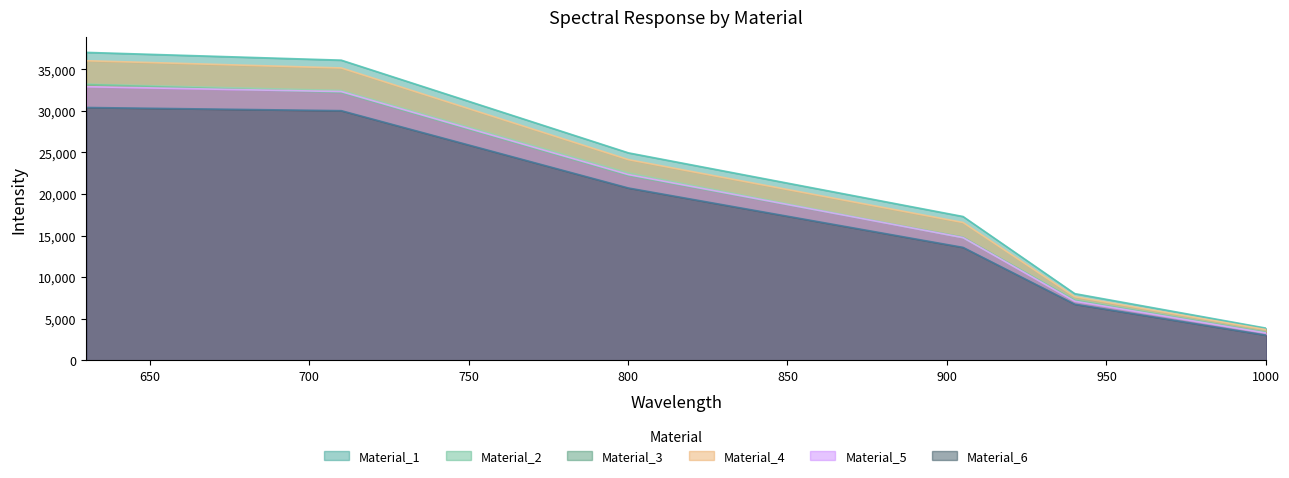

Reading right to left, what are all the values shown in this chart?

Material_1: 1000.111=3862.2	940.061=8016.2	905.029=17291.5	800.131=24944.7	710.104=36091.8	630.188=37027.0
Material_2: 1000.111=3337.1	940.061=7261.6	905.029=14735.4	800.131=22523.8	710.104=32444.8	630.188=33199.8
Material_3: 1000.111=3351.8	940.061=7196.5	905.029=14809.5	800.131=22210.8	710.104=32199.5	630.188=33164.1
Material_4: 1000.111=3687.0	940.061=7649.8	905.029=16575.6	800.131=24132.6	710.104=35158.2	630.188=36025.8
Material_5: 1000.111=3277.9	940.061=7106.9	905.029=14760.9	800.131=22332.9	710.104=32313.3	630.188=32903.8
Material_6: 1000.111=3014.4	940.061=6747.2	905.029=13578.5	800.131=20719.1	710.104=30018.3	630.188=30401.2